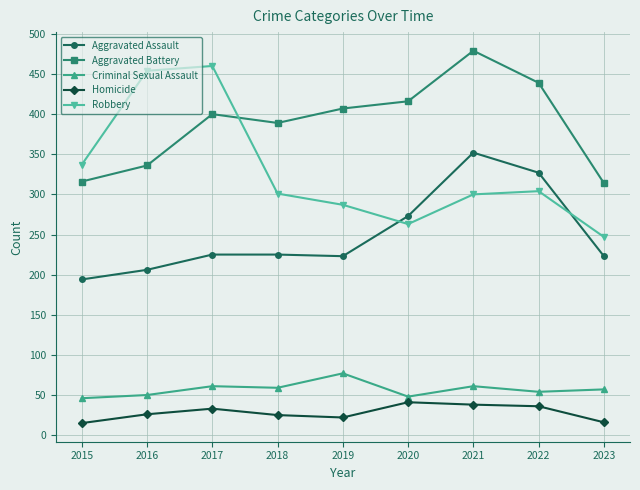

Which series changed the most between 2016 and 2019?

Robbery